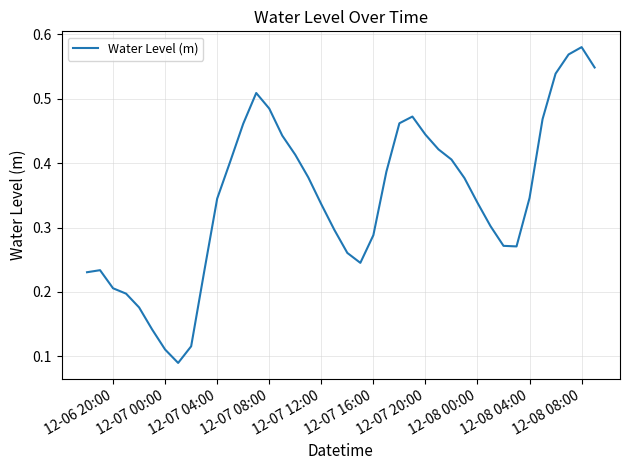

The value at 12-08 04:00 is 0.2. True or false?

False